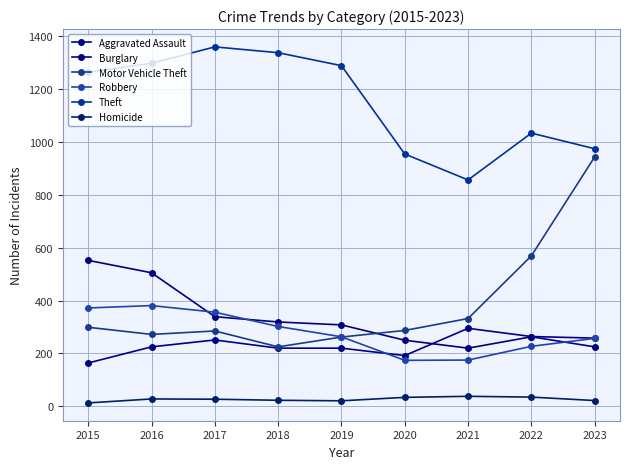

Reading left to right, list all the values displayed in this chart.

Aggravated Assault: 2015=164	2016=225	2017=251	2018=220	2019=220	2020=192	2021=295	2022=264	2023=258
Burglary: 2015=552	2016=505	2017=339	2018=319	2019=308	2020=250	2021=220	2022=263	2023=225
Motor Vehicle Theft: 2015=299	2016=272	2017=285	2018=225	2019=262	2020=287	2021=332	2022=569	2023=943
Robbery: 2015=372	2016=381	2017=356	2018=302	2019=263	2020=174	2021=175	2022=227	2023=257
Theft: 2015=1263	2016=1297	2017=1359	2018=1337	2019=1288	2020=954	2021=856	2022=1033	2023=974
Homicide: 2015=13	2016=28	2017=27	2018=23	2019=21	2020=34	2021=38	2022=35	2023=22